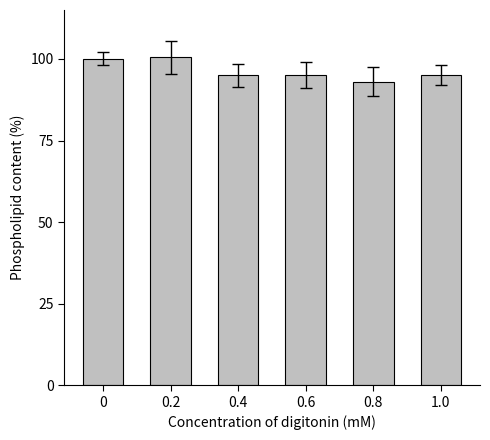

True or false: the data shows 100.0 at 0.

True